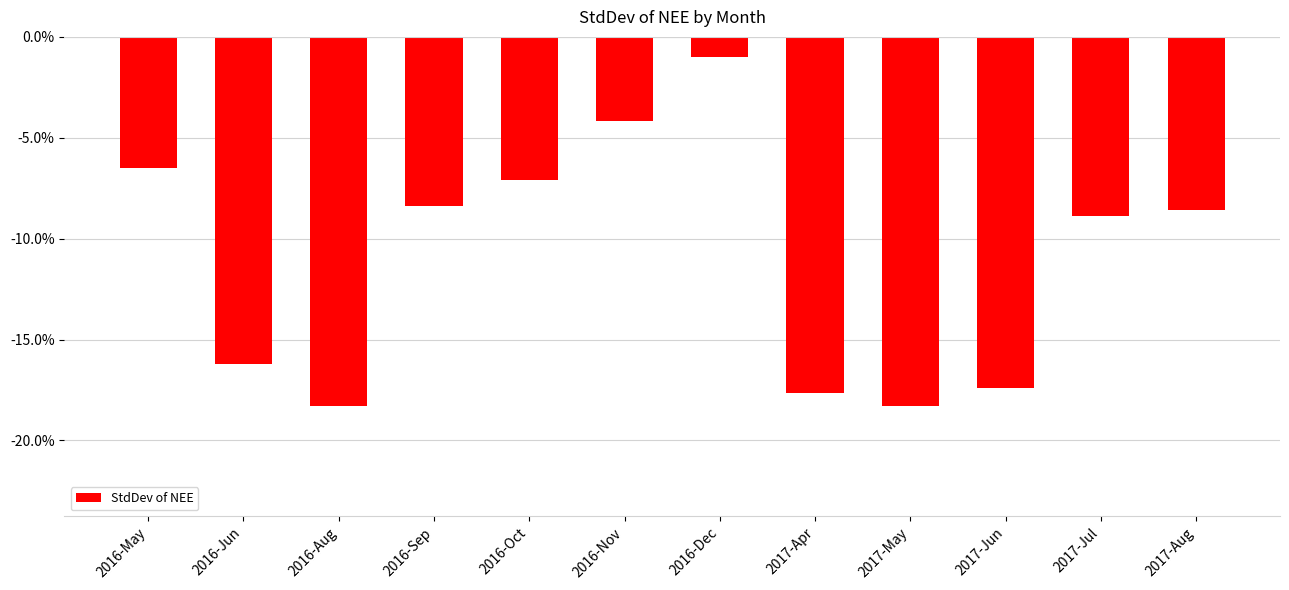

Between 2016-Aug and 2016-Jun, which is larger?

2016-Jun